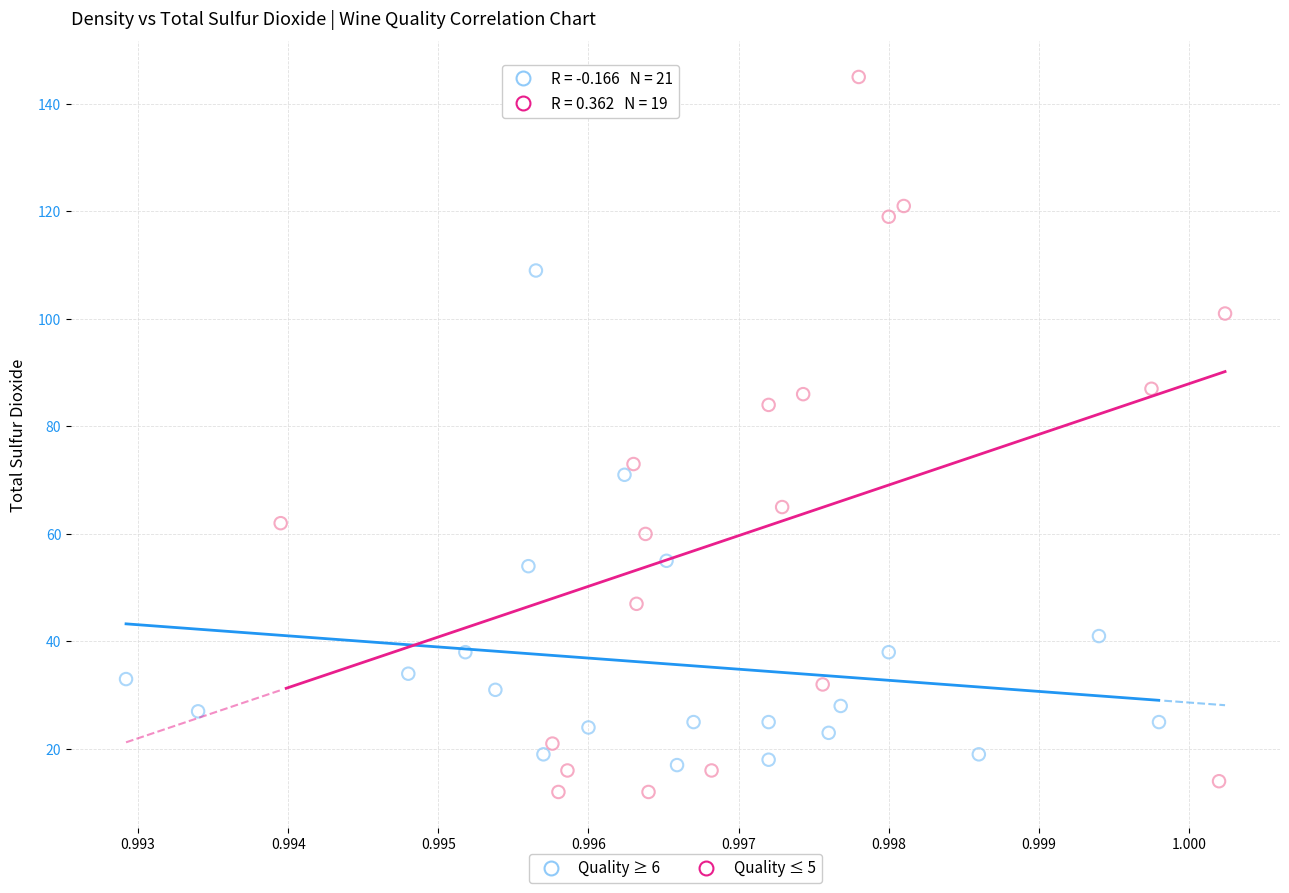

Which series has the widest spread of Y values?

Quality ≤ 5